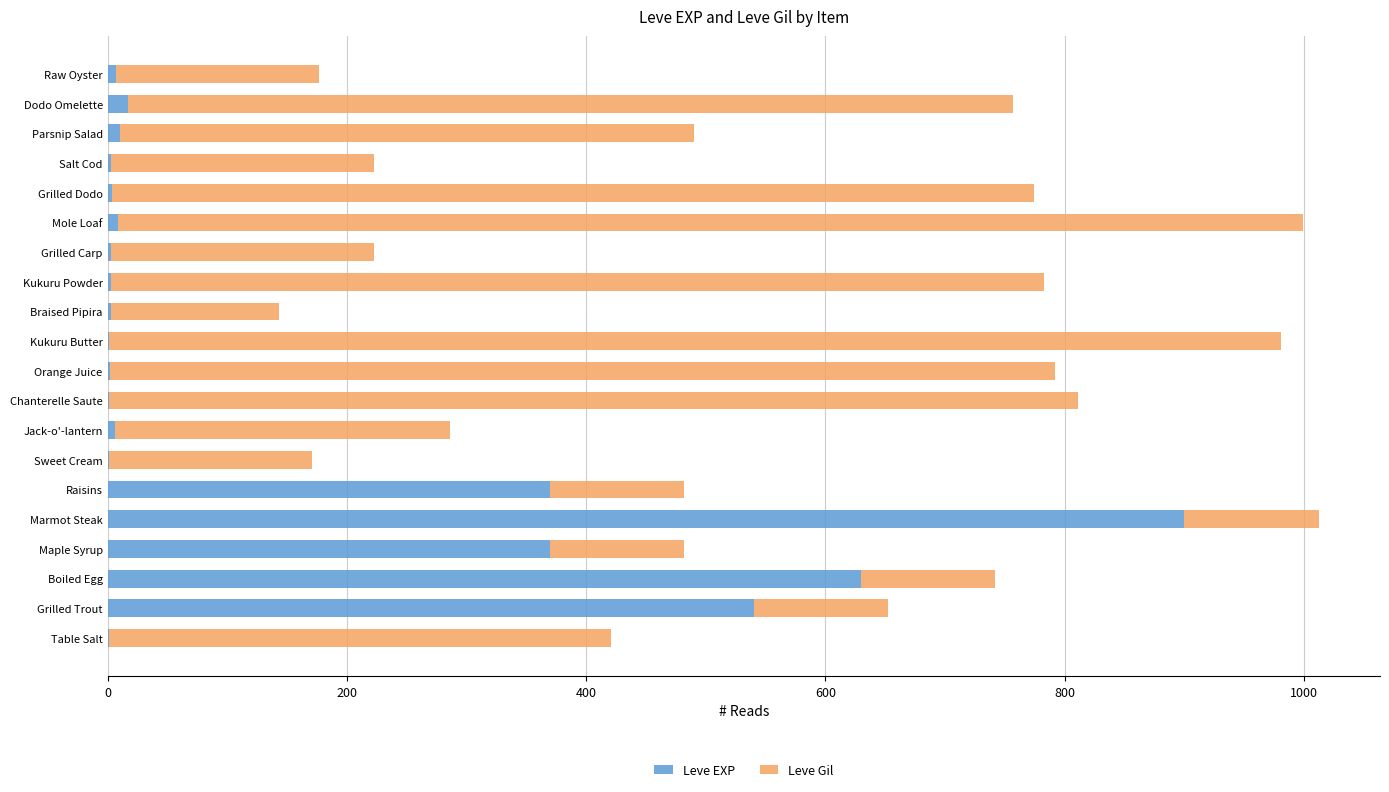

What is the sum of all Leve EXP values?

2881